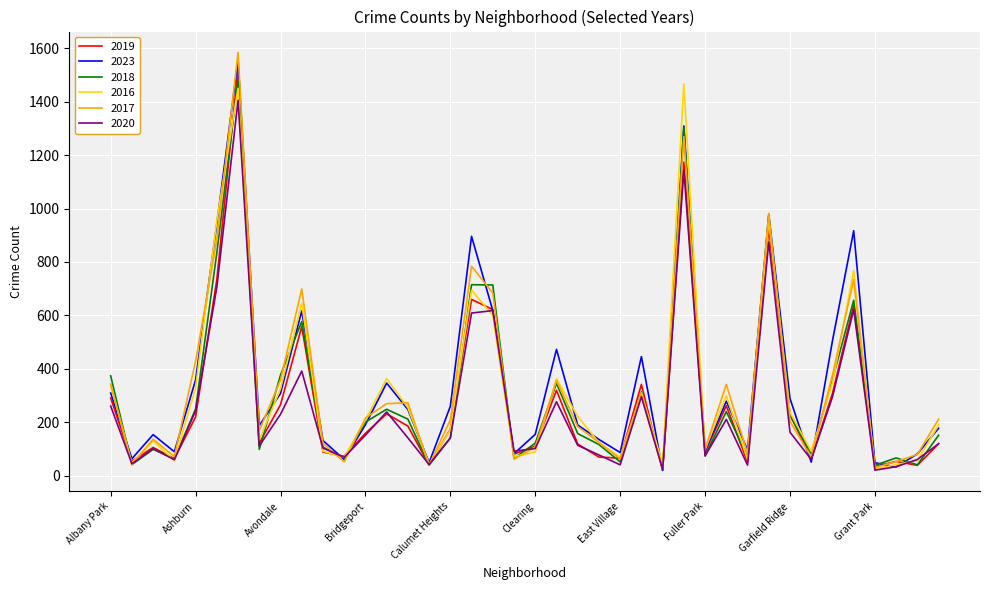

Which series has the largest range (max minus min)?

2017